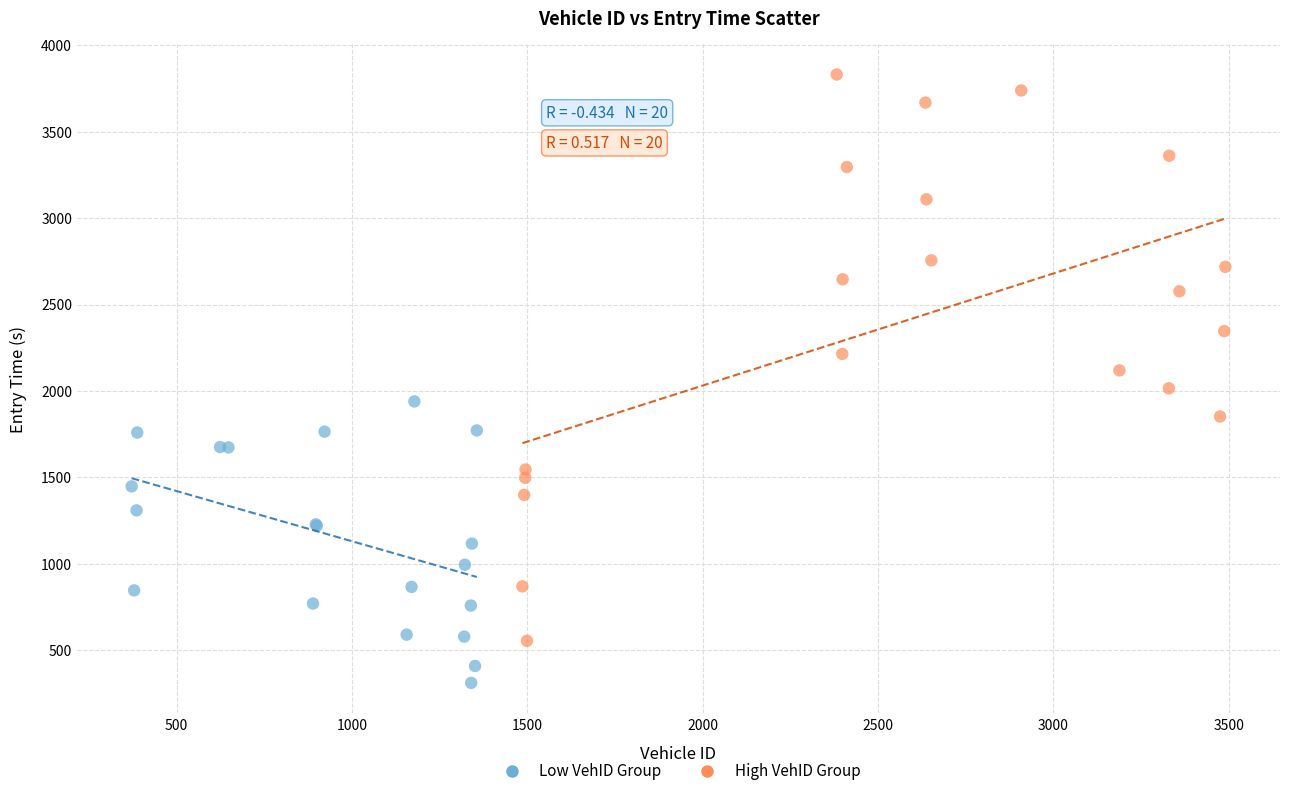

Which series has the widest spread of Y values?

High VehID Group